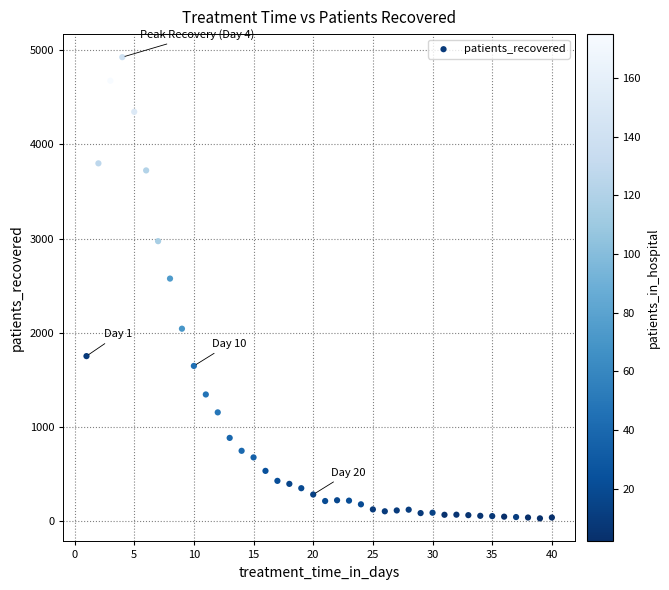

What is the range of X values (max minus min)?

39